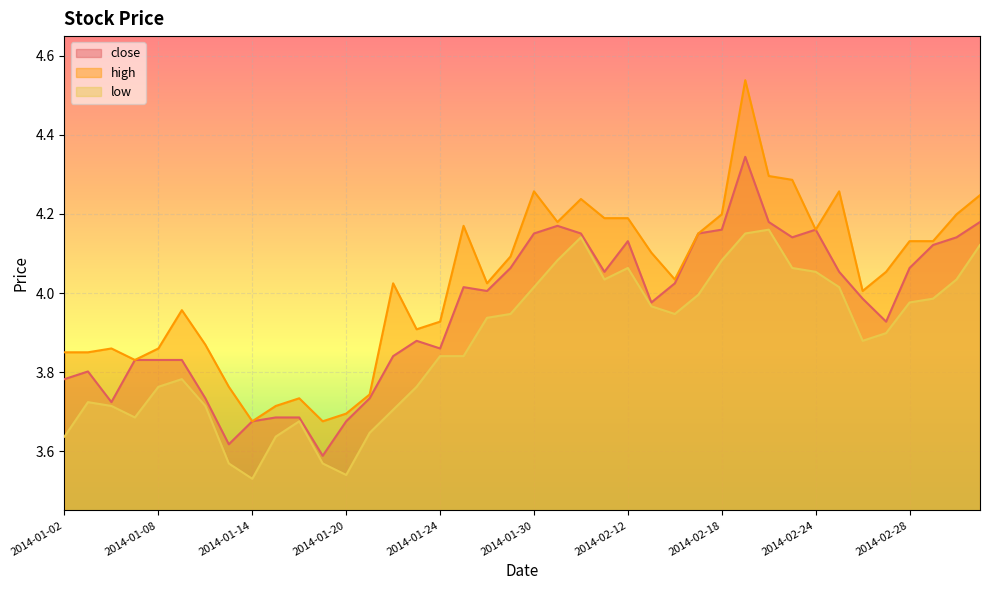

Which has a higher value, 2014-02-20 or 2014-01-09?

2014-02-20